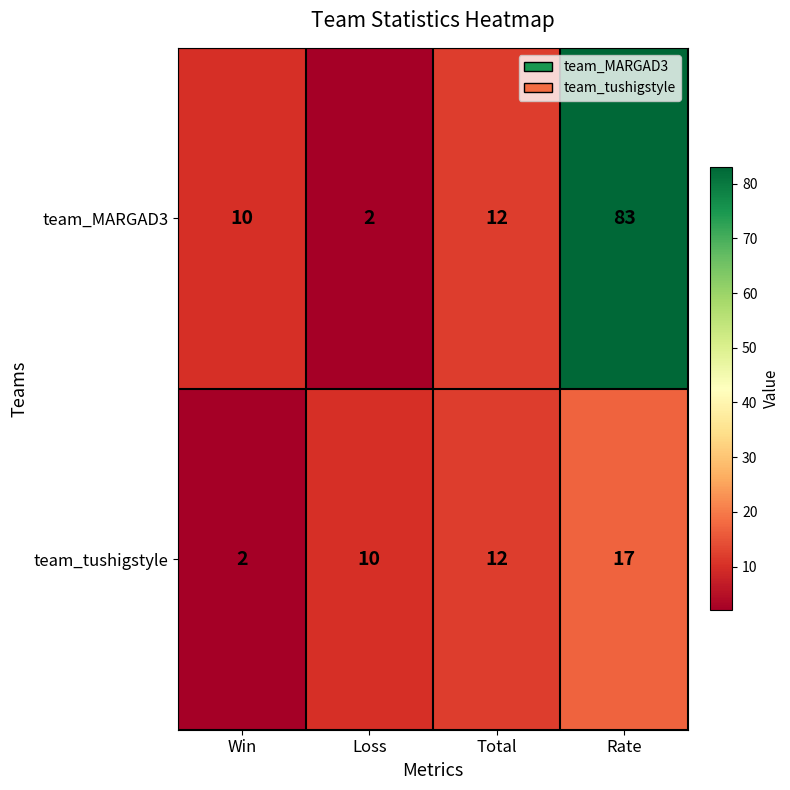

What is the total value across all series at Rate?

100